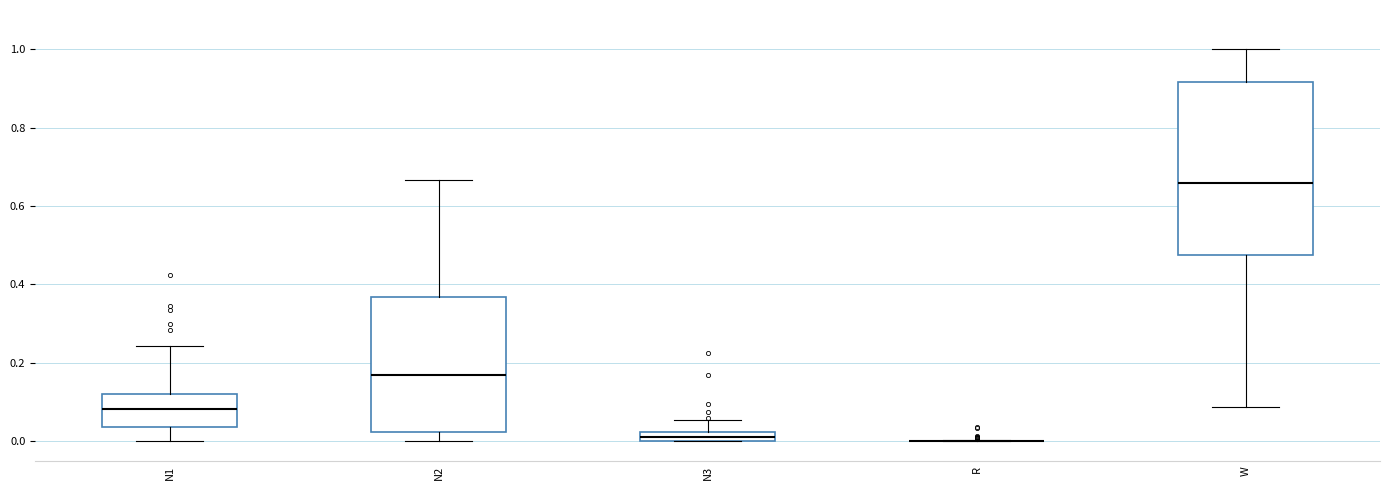

Which box is the tallest, from its lower edge to its upper edge?

W